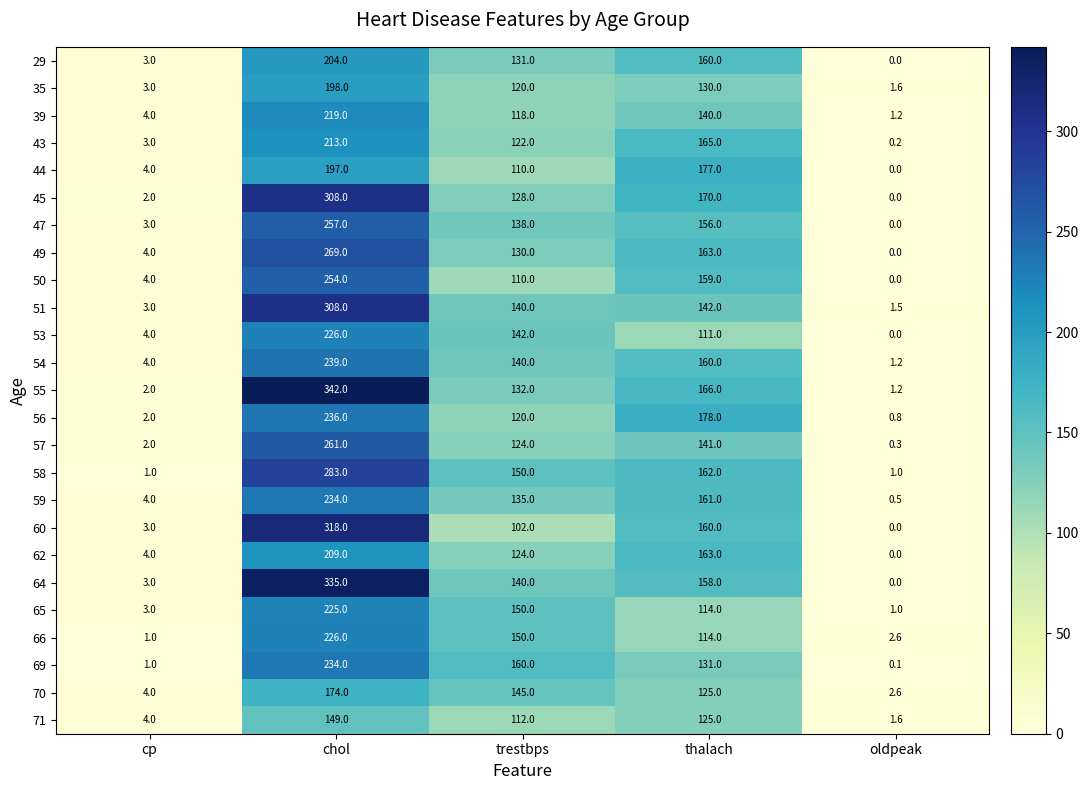

What is the maximum value for 47?

257.0